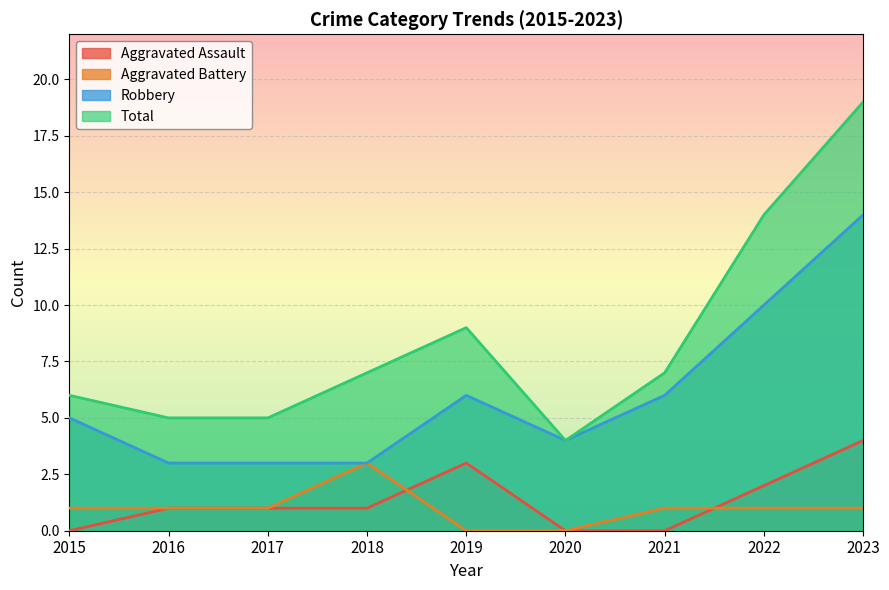

How many values in the Robbery series are below 5?

4